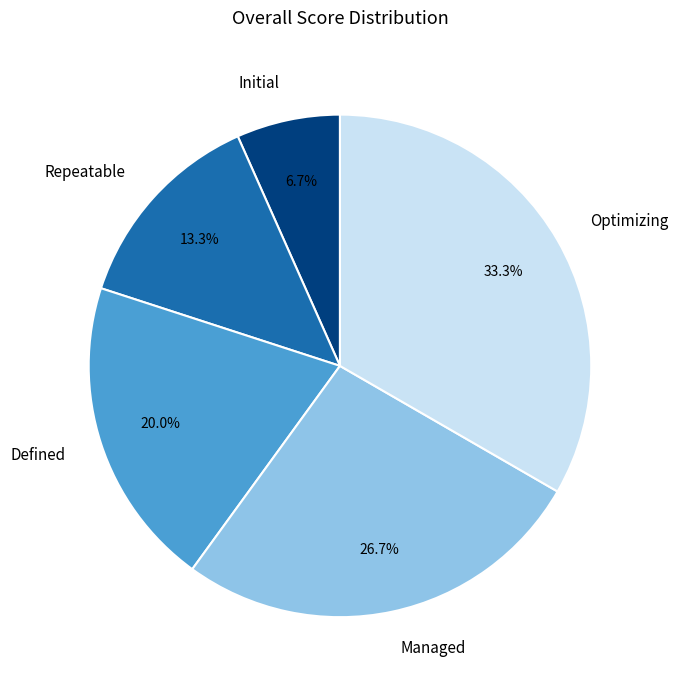

What is the ratio of the value at Repeatable to the value at Defined?

0.7